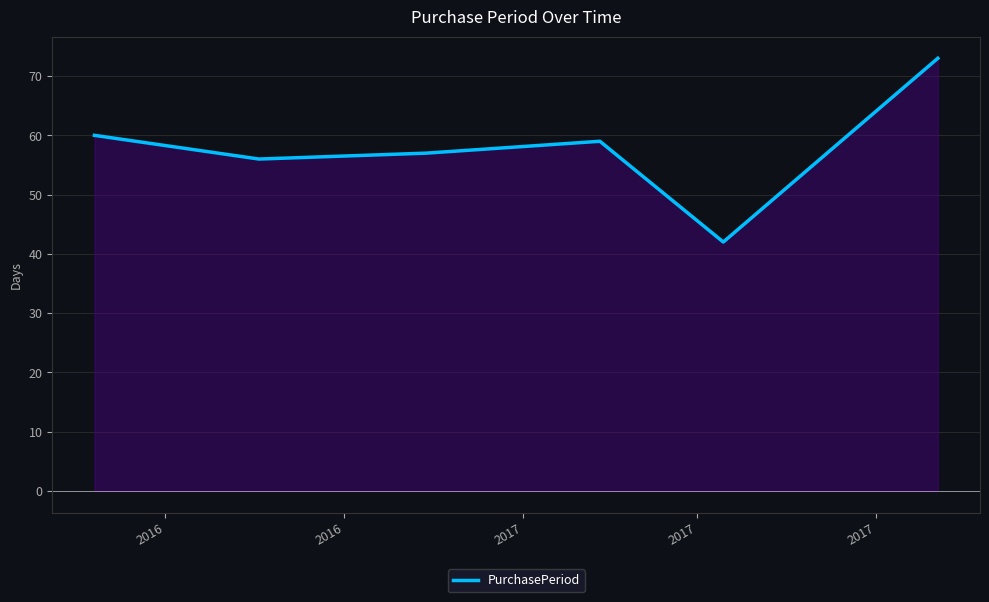

What is the minimum value shown in the chart?

42